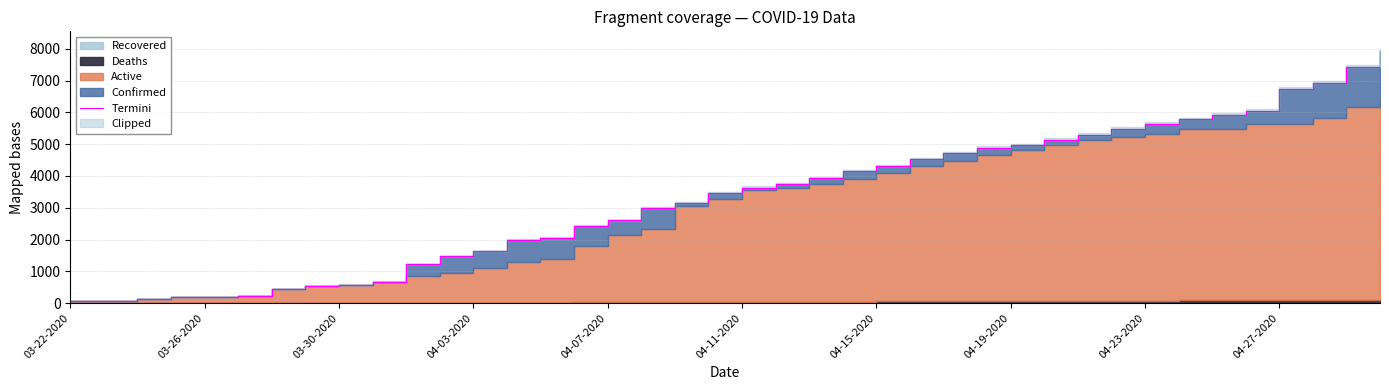

Reading right to left, what are all the values shown in this chart?

7917	7423	6931	6743	6036	5934	5782	5648	5472	5293	5143	4960	4891	4720	4524	4314	4147	3932	3753	3634	3477	3160	2980	2605	2437	2056	1993	1639	1478	1231	680	563	526	445	229	203	185	134	78	74